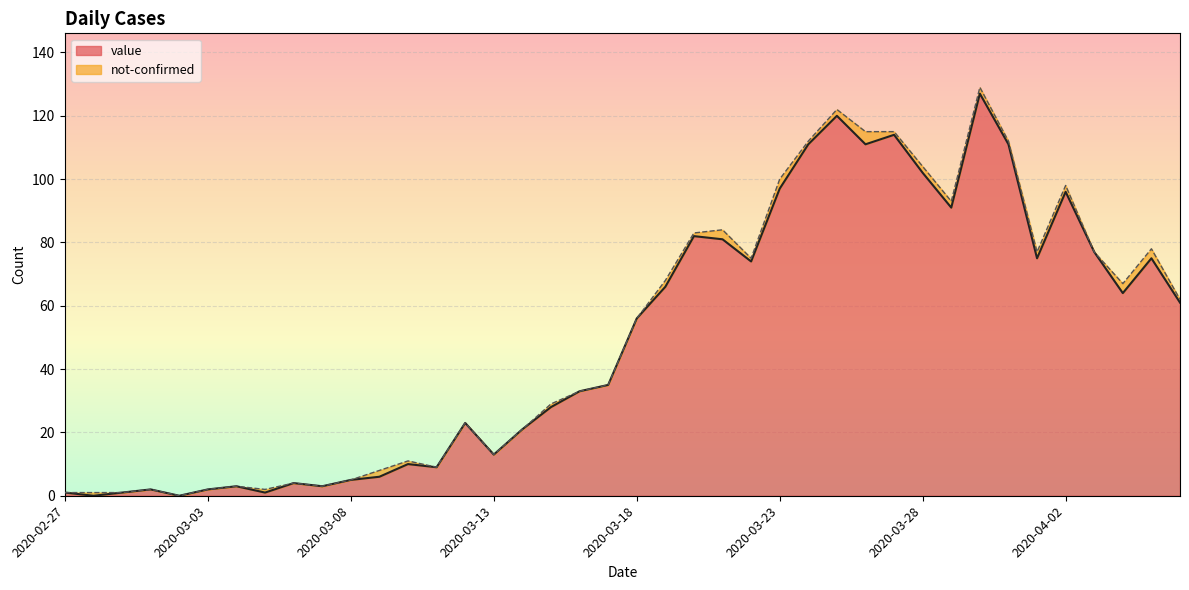

How many values are above zero?

38